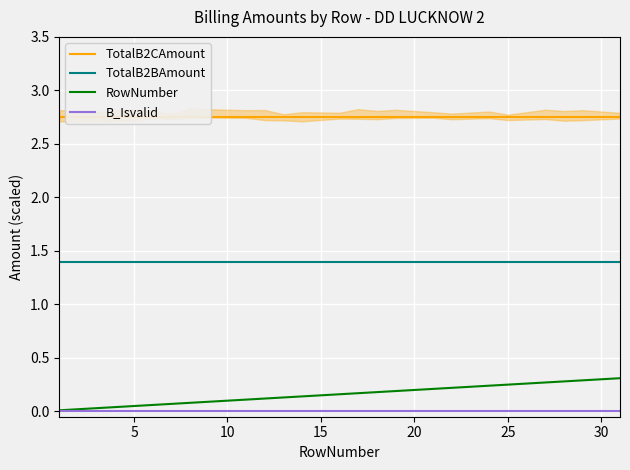

True or false: B_Isvalid has a value of 0.0 at 5.

True